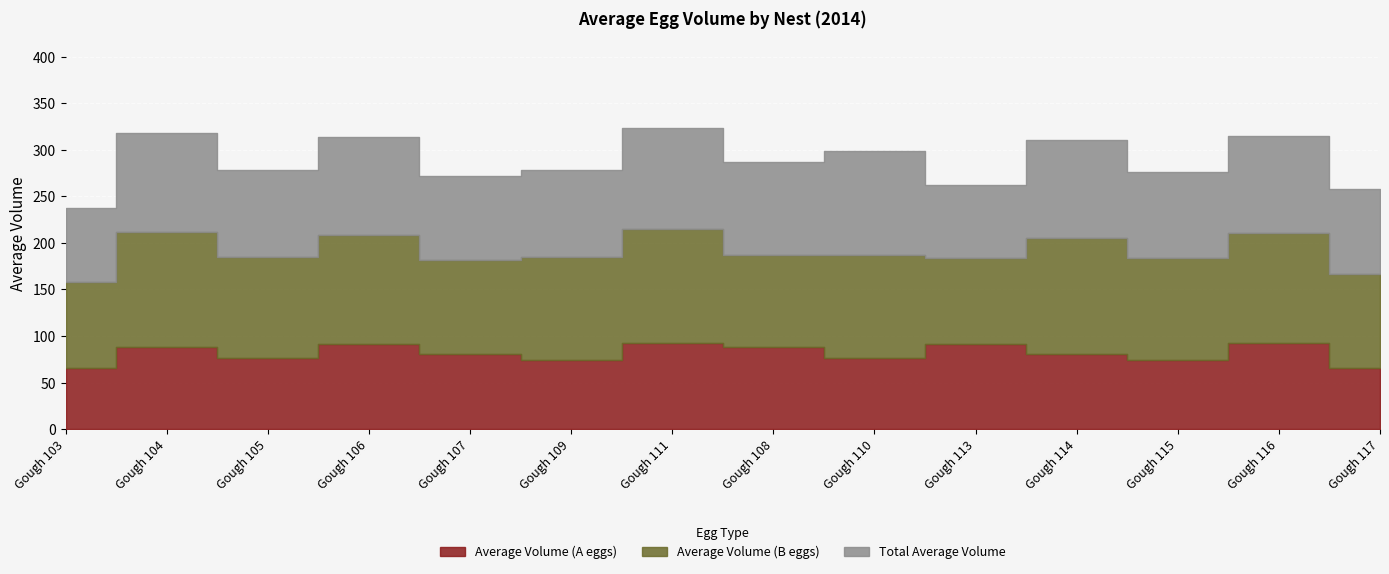

Rank the categories by Total Average Volume value from lowest to highest.

Gough 103, Gough 113, Gough 107, Gough 117, Gough 105, Gough 109, Gough 115, Gough 108, Gough 106, Gough 116, Gough 104, Gough 114, Gough 111, Gough 110